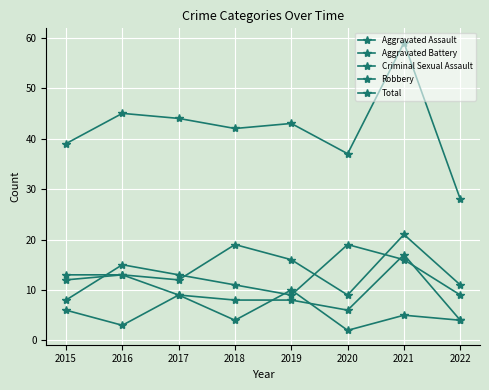

What is the difference between the highest and lowest values at 2020?

35